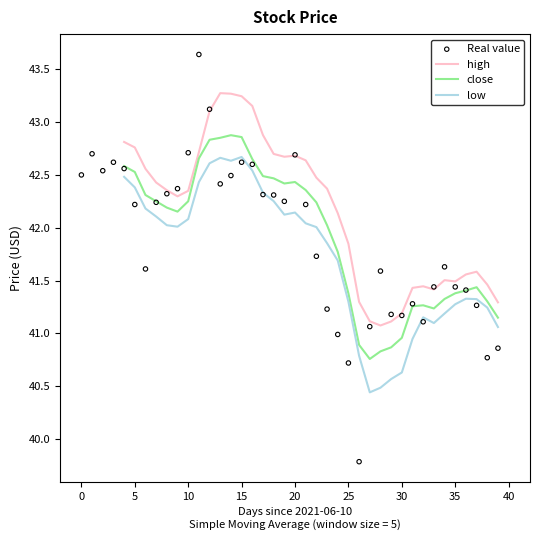

The value of low at 5 is 75.3. True or false?

False